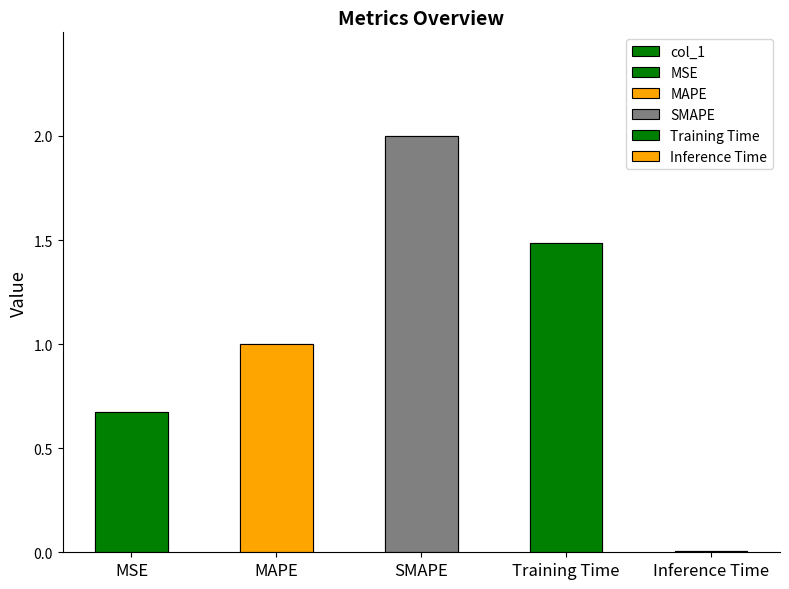

True or false: the data shows 0.0 at Inference Time.

True